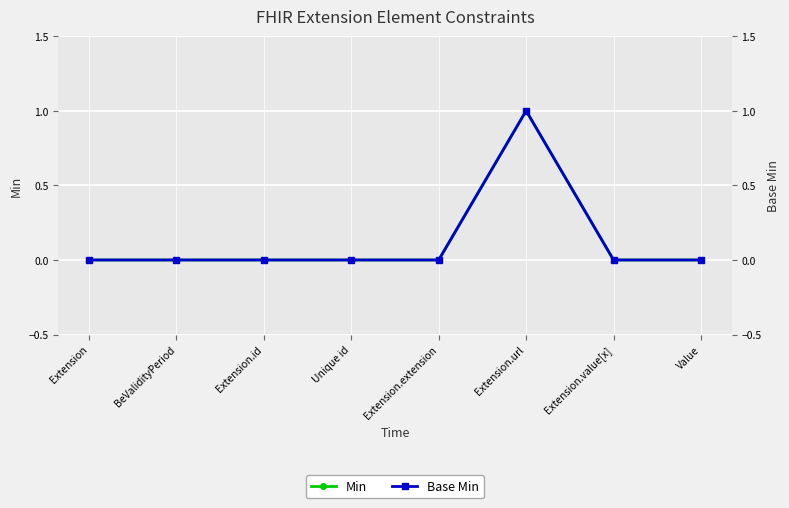

Does the chart display data point markers on the line(s)?

Yes